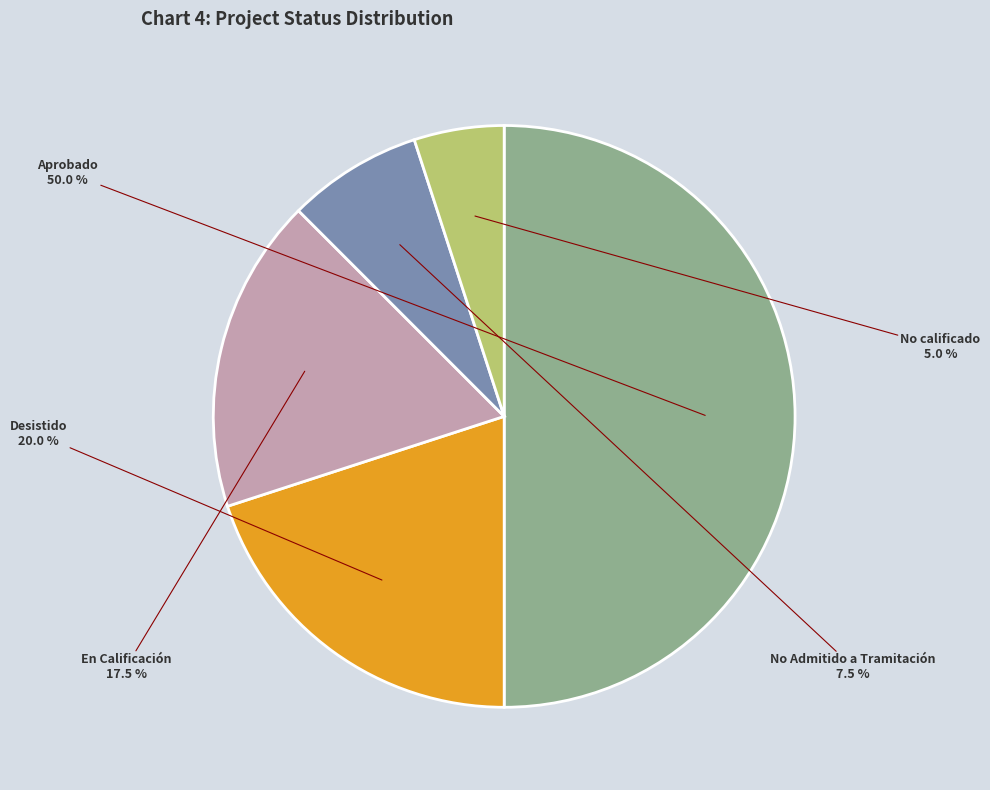

Does En Calificación account for over 50% of the chart?

No